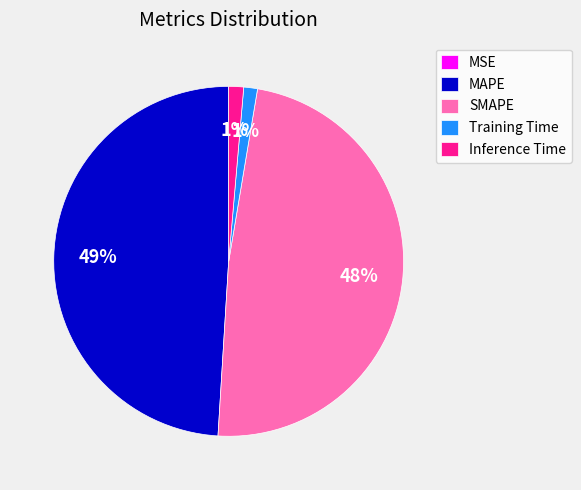

To the nearest percent, what is the difference between the Inference Time and SMAPE slice percentages?

47%